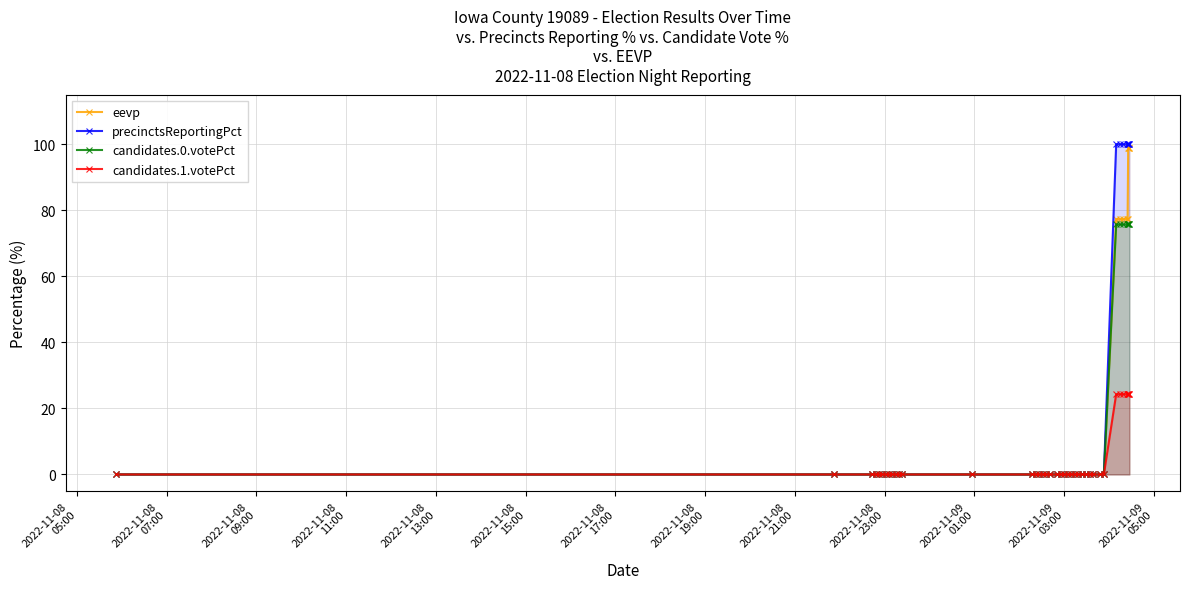

At how many categories does at least one series exceed 48?

8